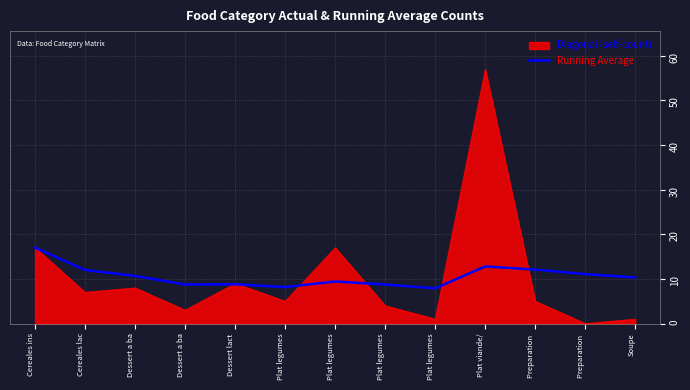

Does the chart have visible grid lines?

Yes